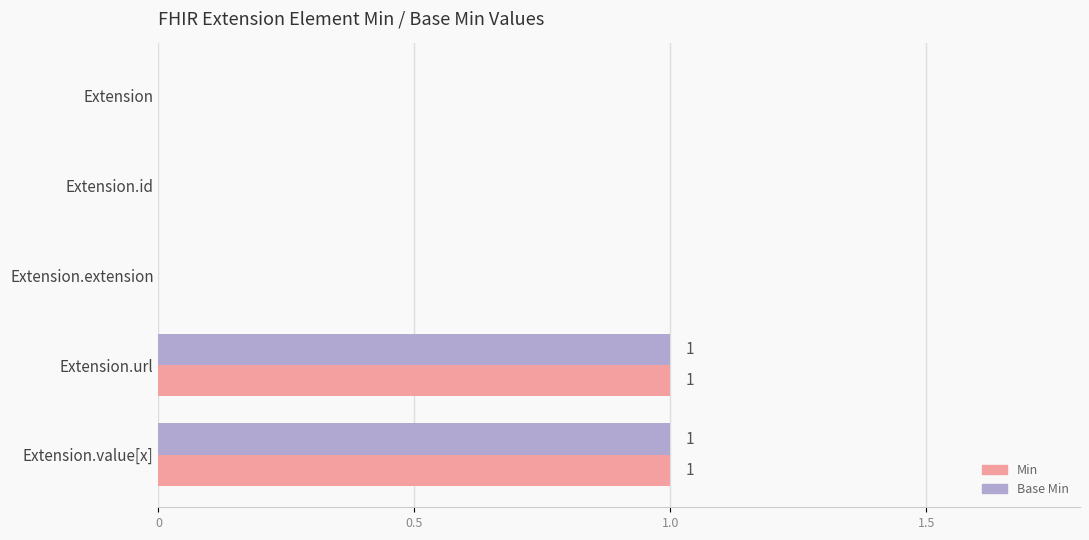

The value of Base Min at Extension.extension is 1. True or false?

False